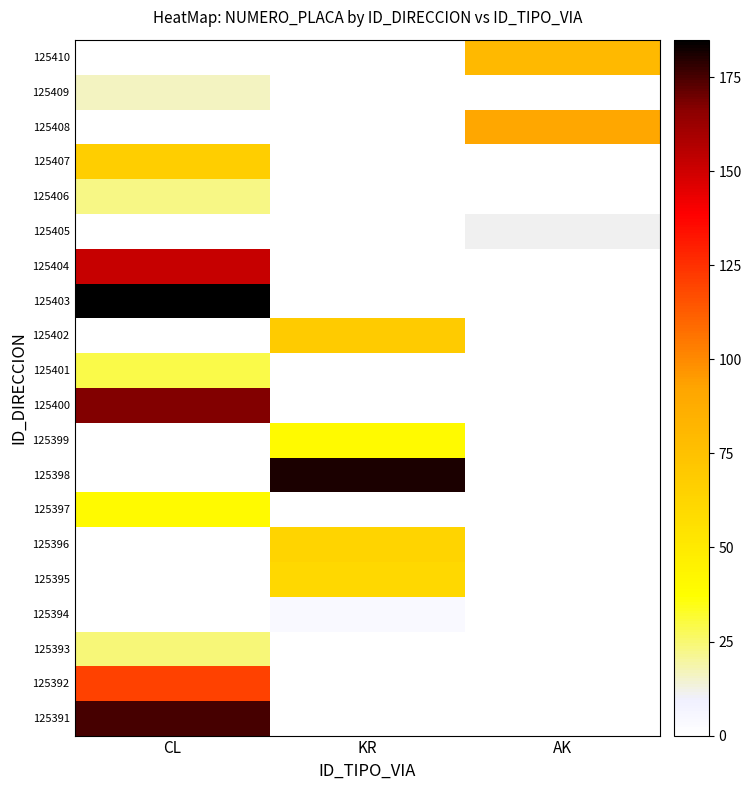

Which series has the largest range (max minus min)?

125403